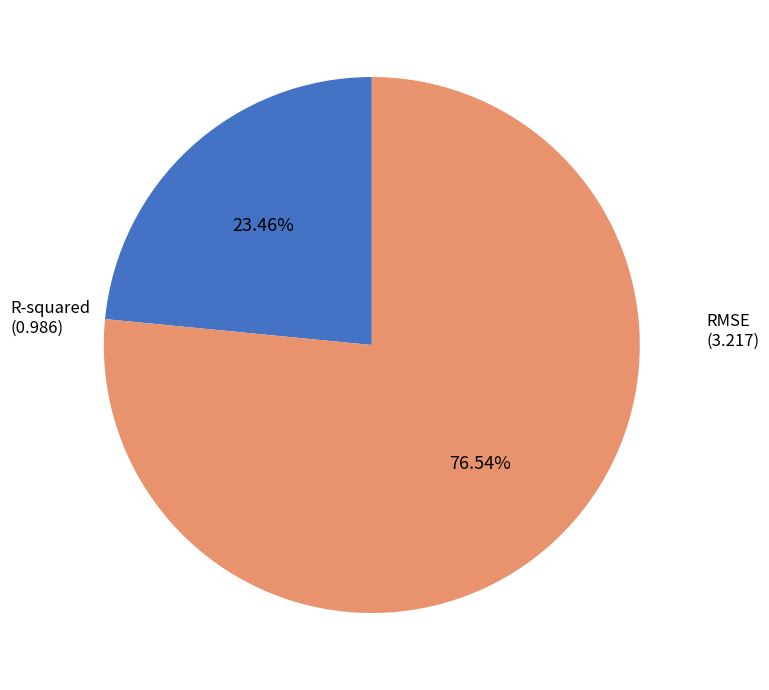

How many segments does this pie chart have?

2